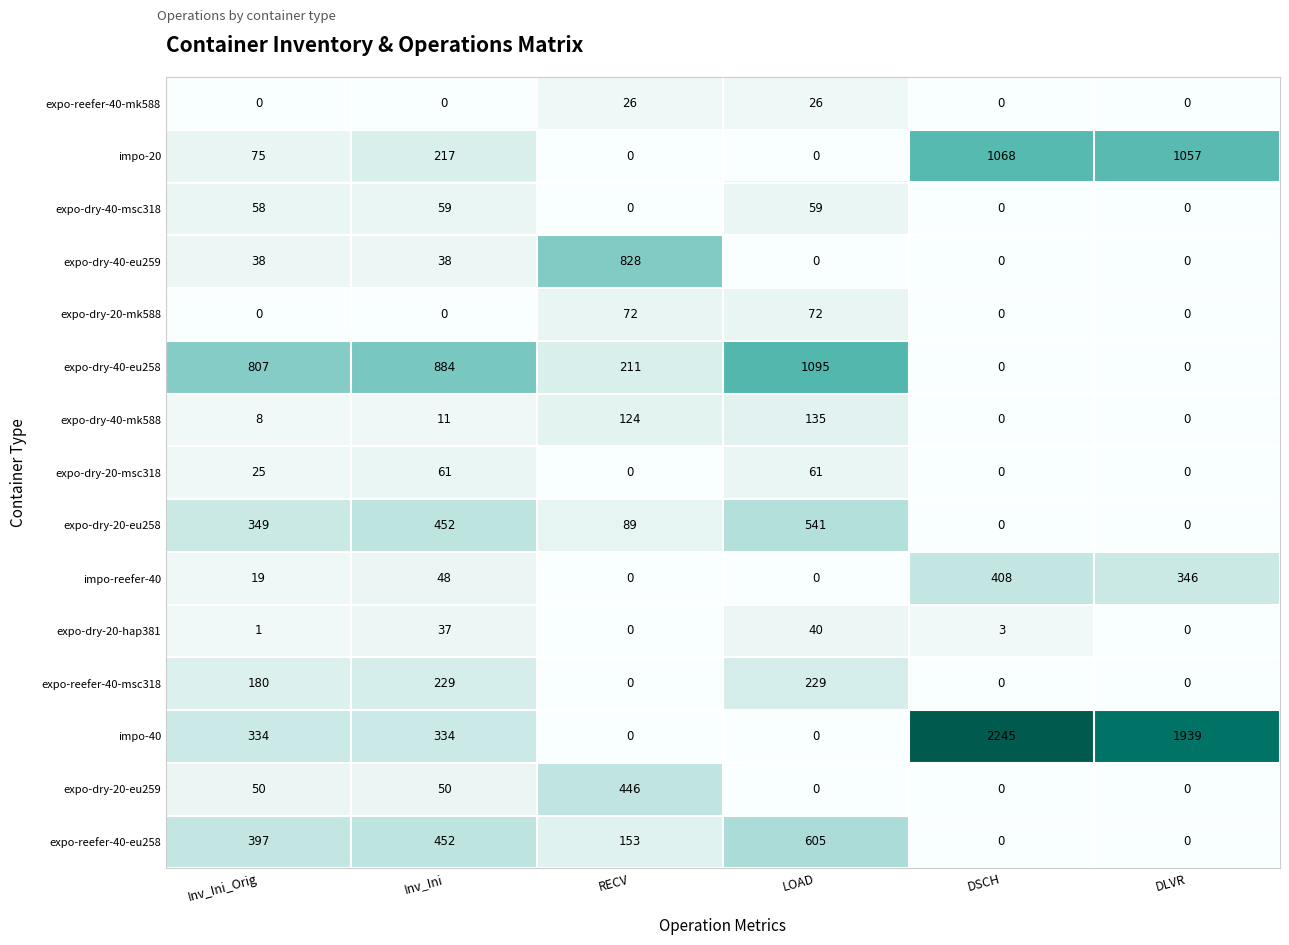

Which series has the largest range (max minus min)?

impo-40